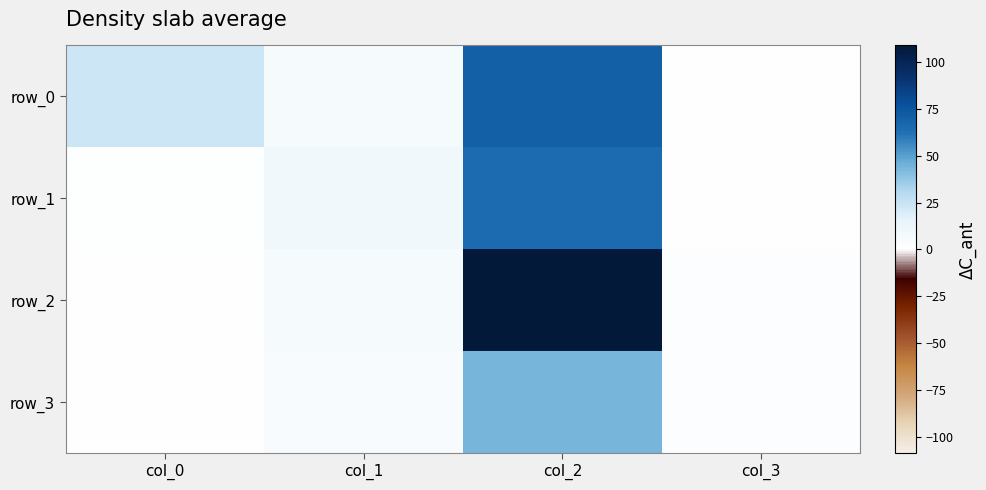

How many values in row_1 are above zero?

3